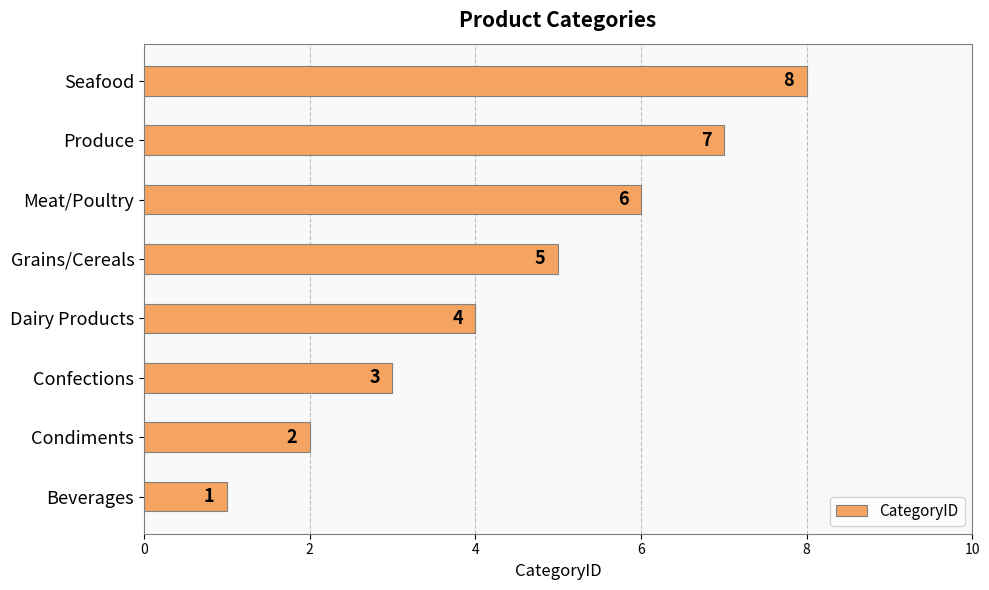

The value at Seafood is 8. True or false?

True